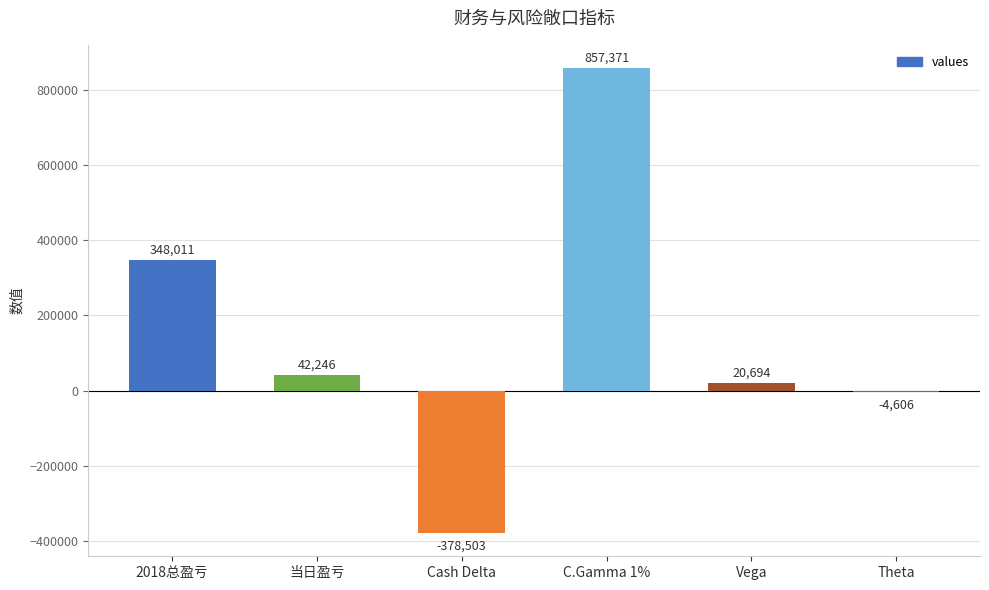

What is the ratio of the value at 2018总盈亏 to the value at C.Gamma 1%?

0.4